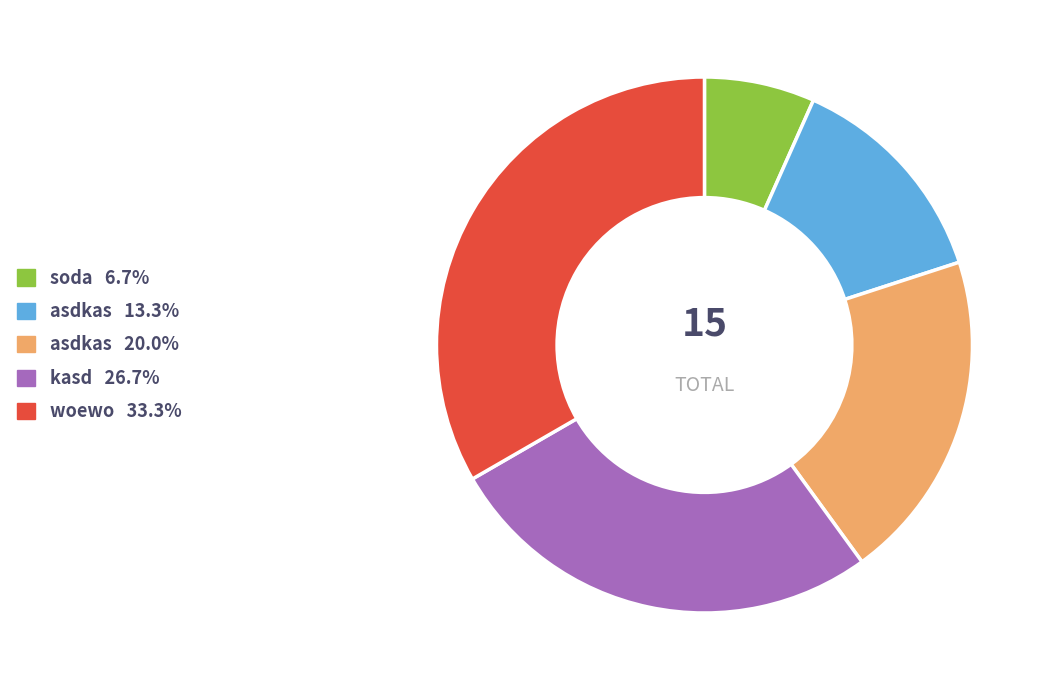

Combined, do kasd 26.7% and soda 6.7% account for over 50%?

No